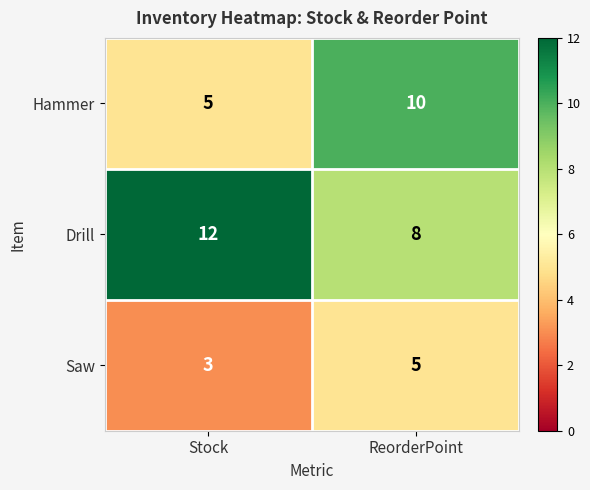

What is the difference between the highest and lowest values at ReorderPoint?

5